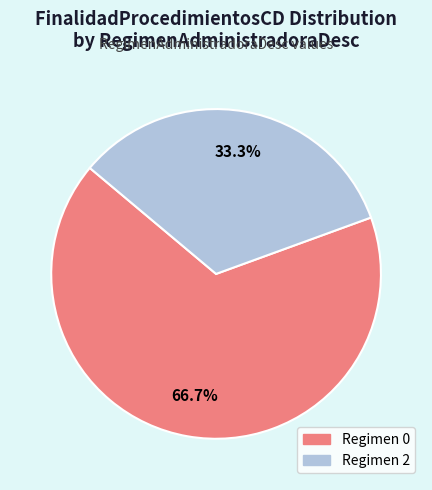

Does any single category account for the majority?

Yes